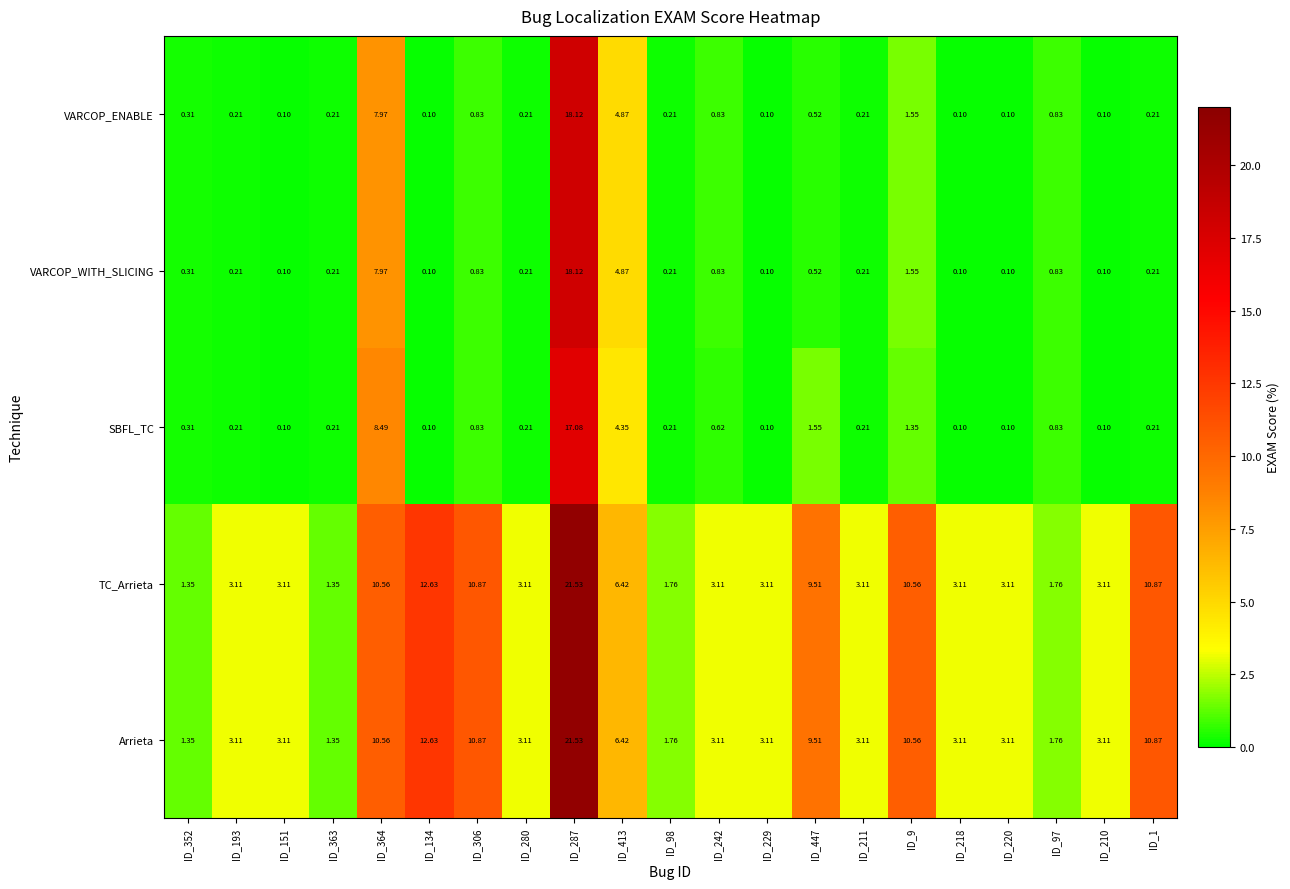

Is the value of VARCOP_ENABLE at ID_193 greater than the value of VARCOP_WITH_SLICING at ID_97?

No